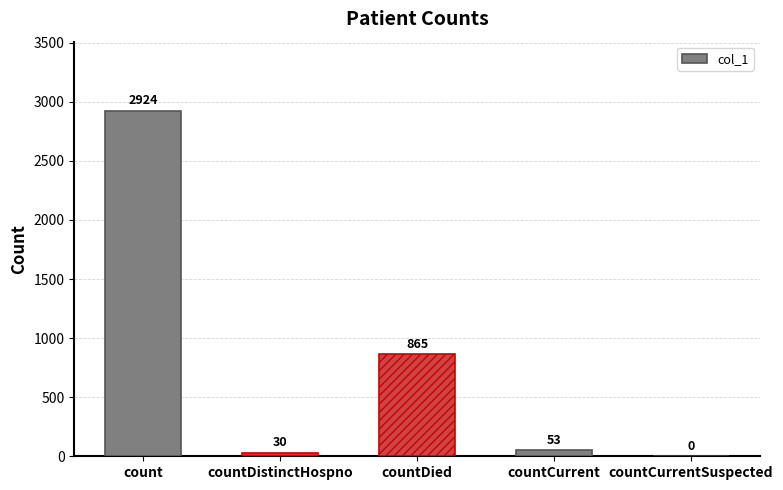

What is the greatest value displayed?

2924